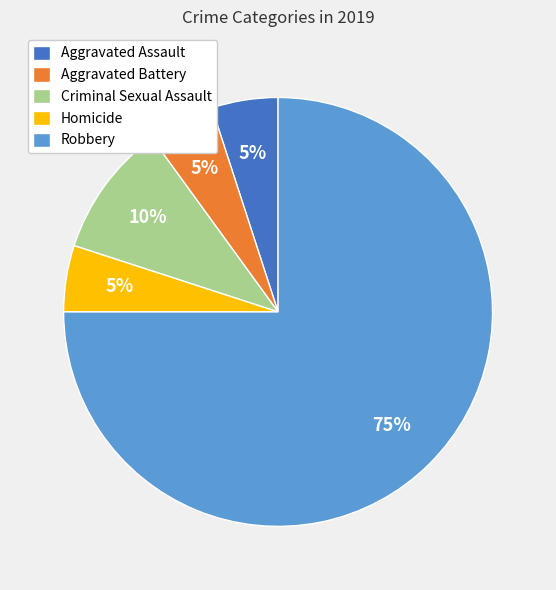

How many slices are in this pie chart?

5